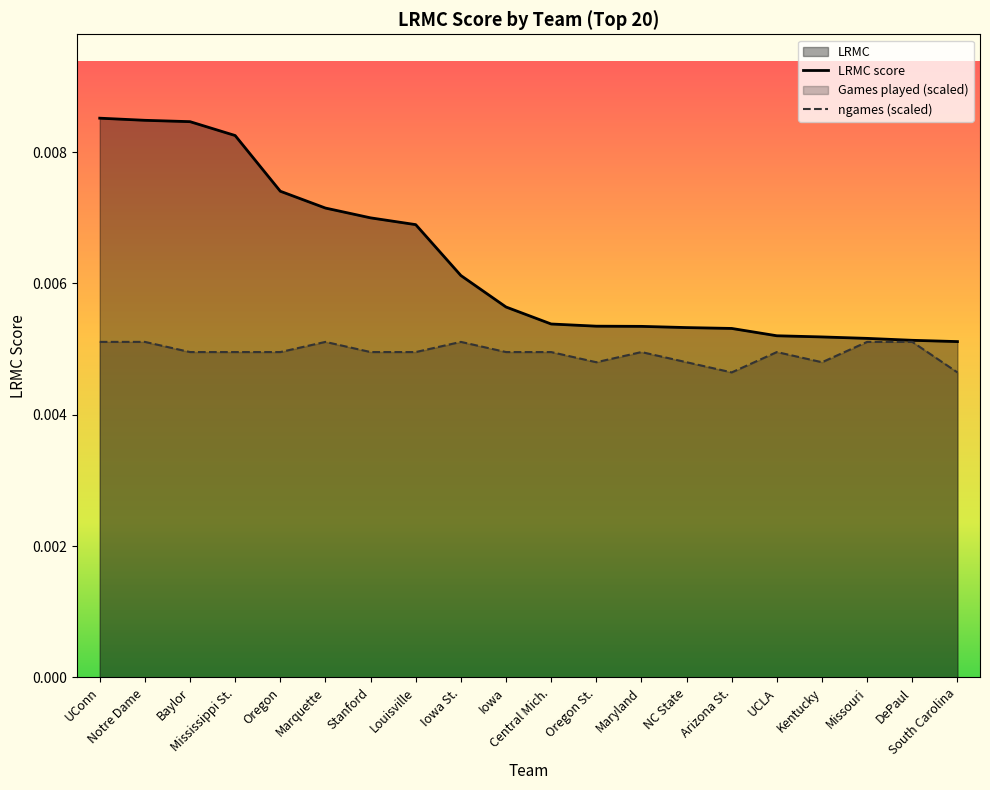

True or false: ngames_normalized and LRMC intersect in this chart.

False